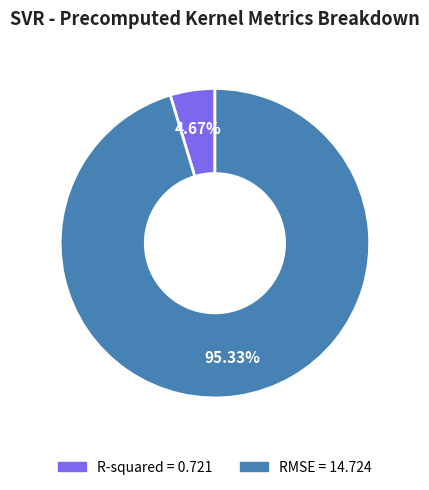

Which has a higher value, R-squared or RMSE?

RMSE